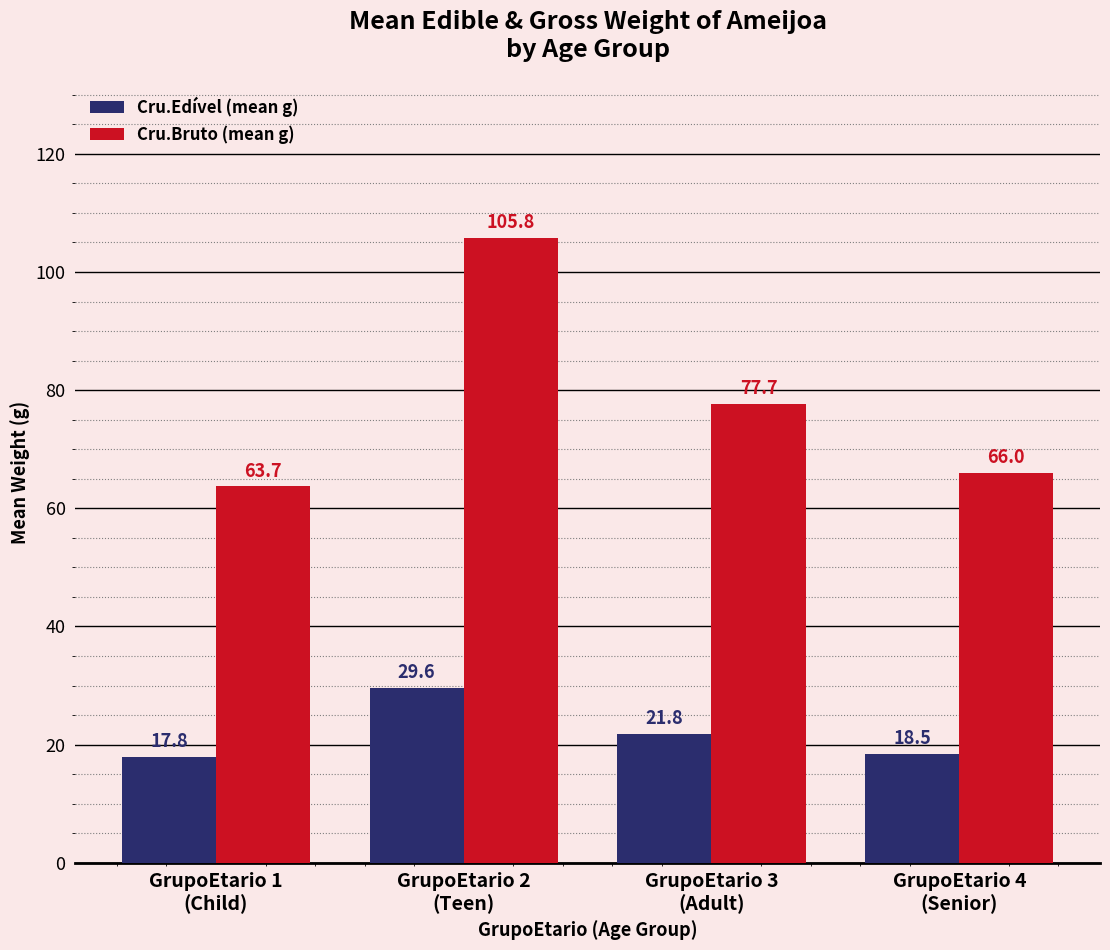

At which label is Cru.Bruto (mean g) closest to 84?

GrupoEtario 3
(Adult)